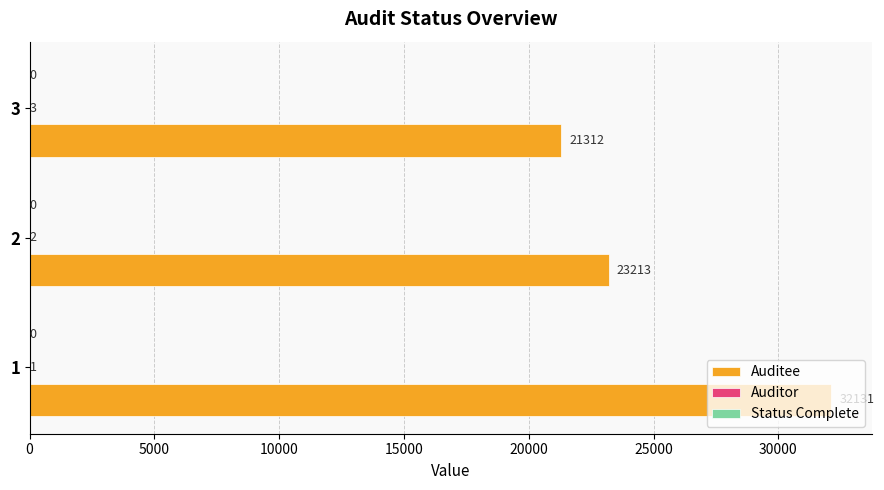

What is the sum of the Auditee values at 2 and 3?

44525